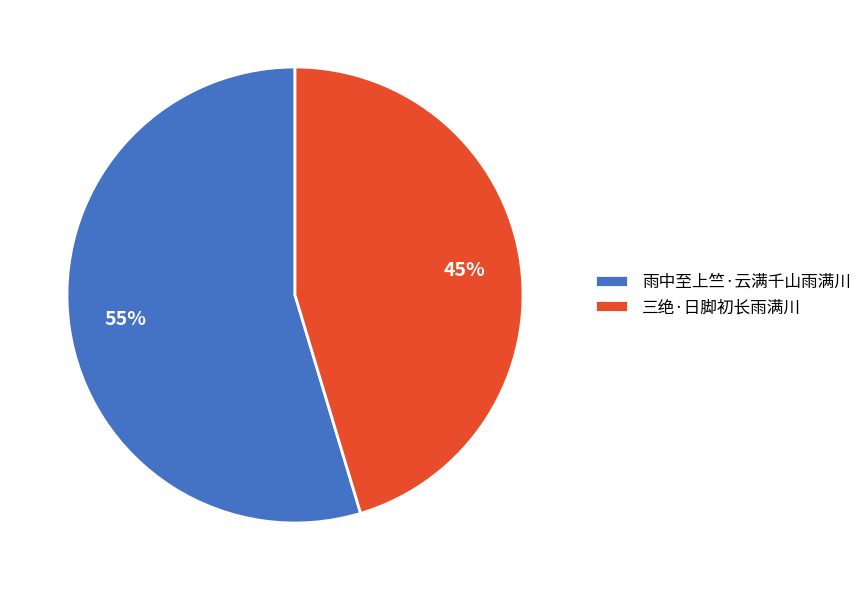

The 雨中至上竺·云满千山雨满川 slice represents 60% of the pie. True or false?

False